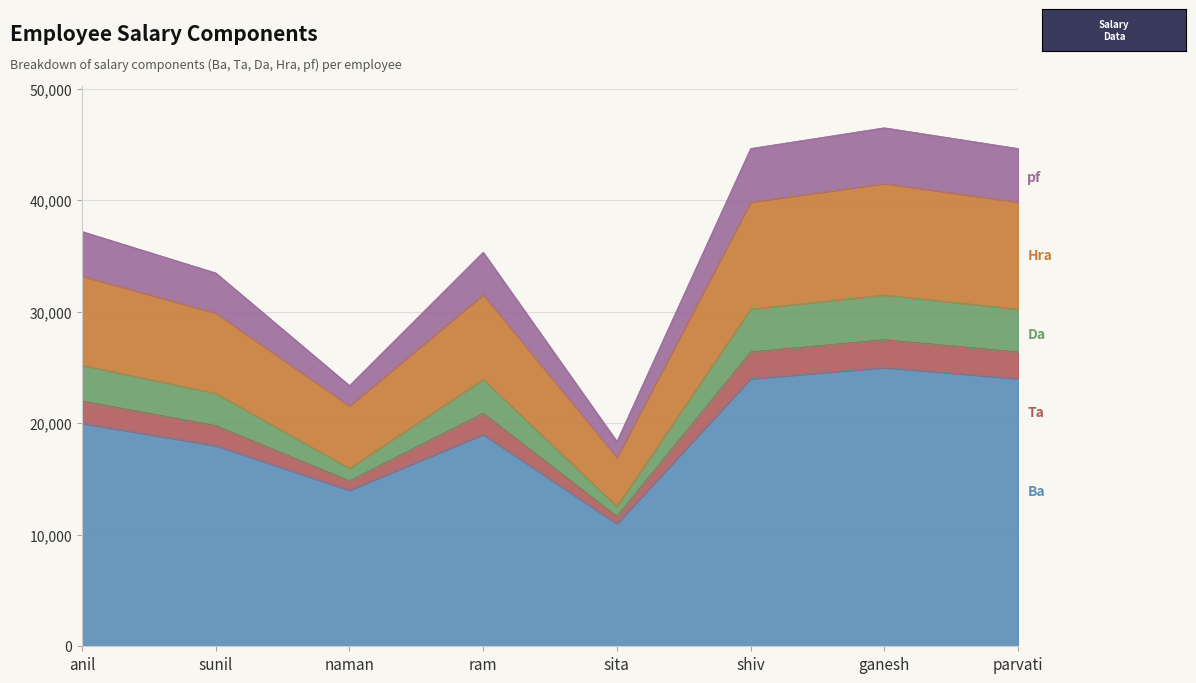

What is the total value across all series at anil?

37200